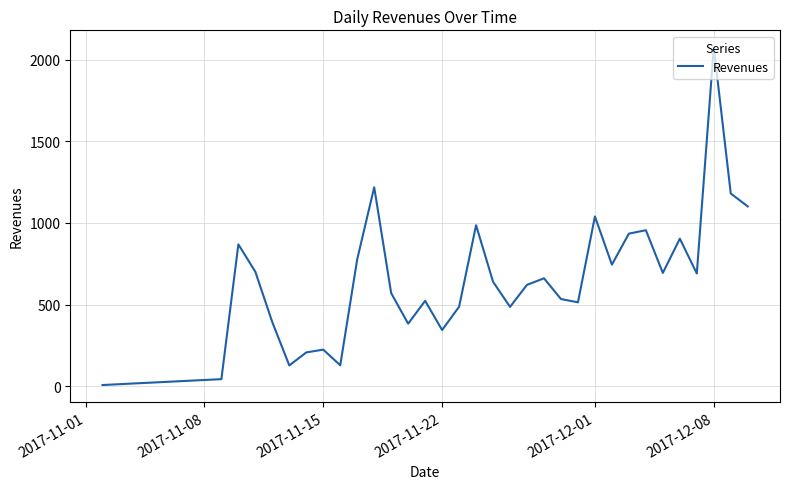

What is the greatest value displayed?

2075.4